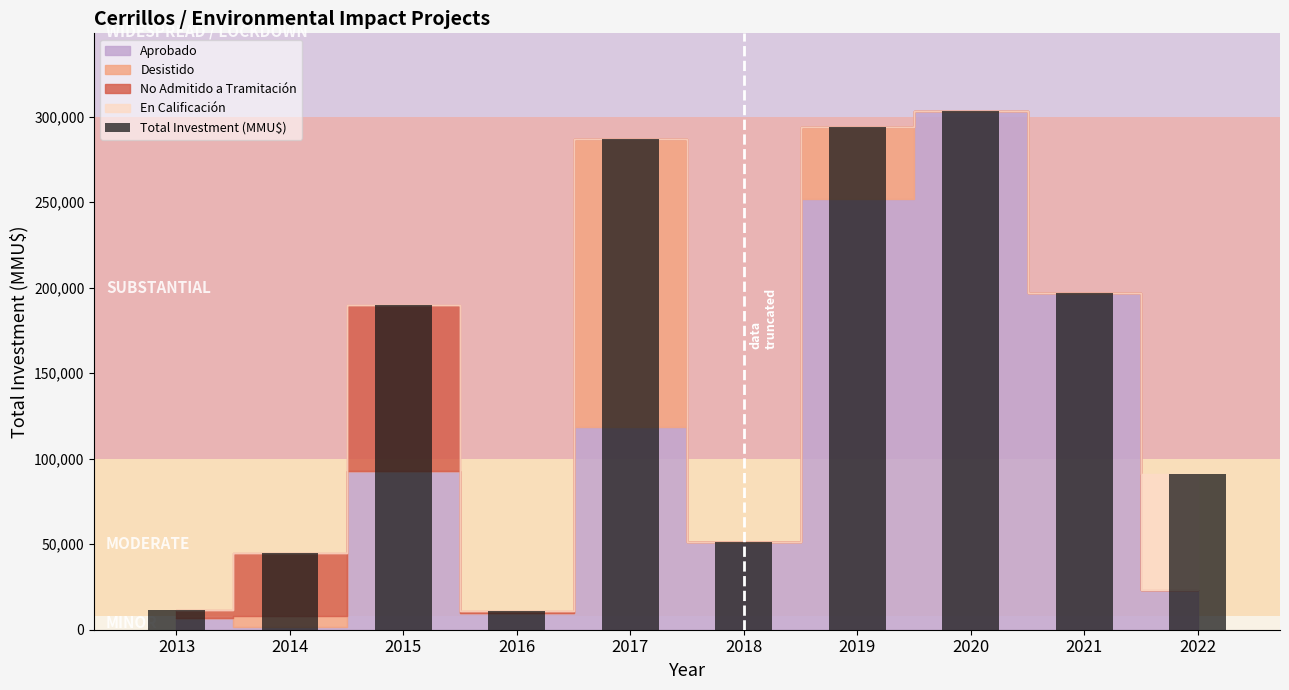

Does the chart contain any negative values?

No